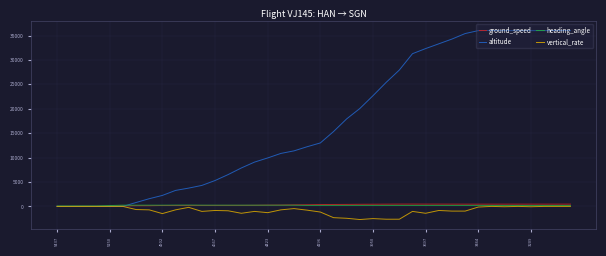

What is the maximum value shown in the chart?

36025